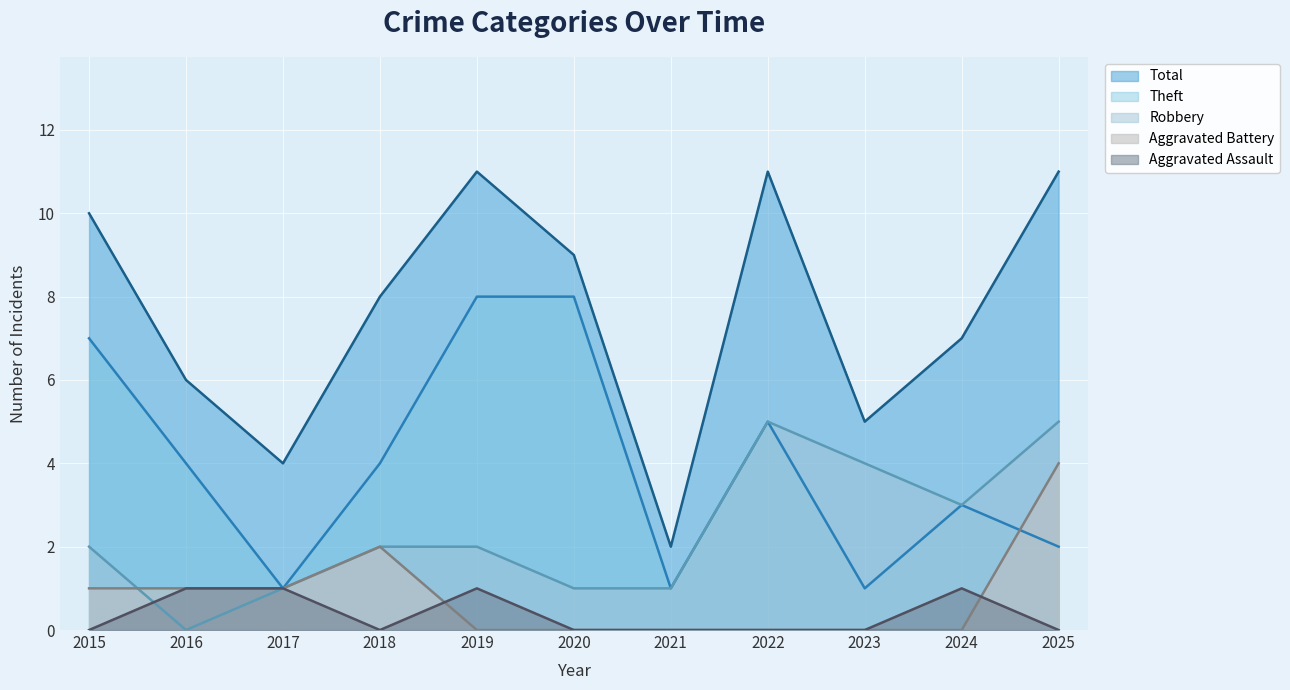

What is the value of the Aggravated Battery point at the 4th from the left?

2